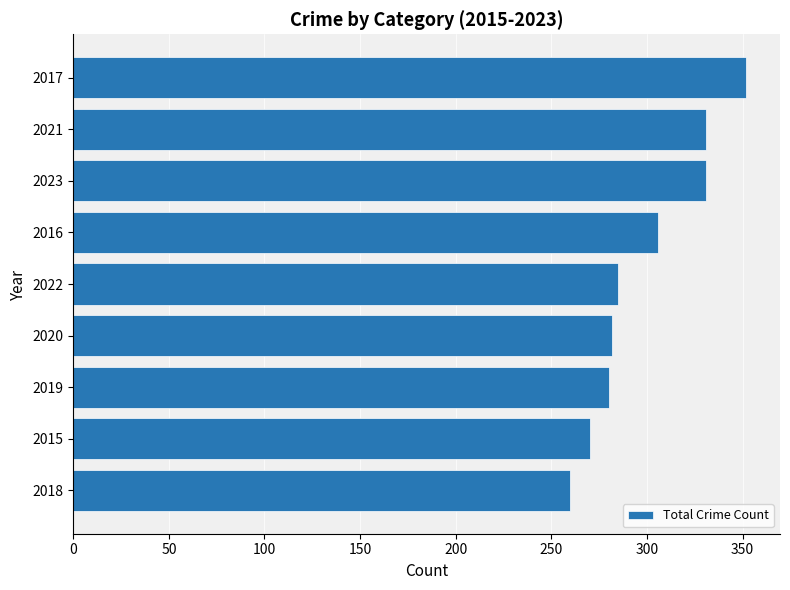

How many series are shown in this chart?

1